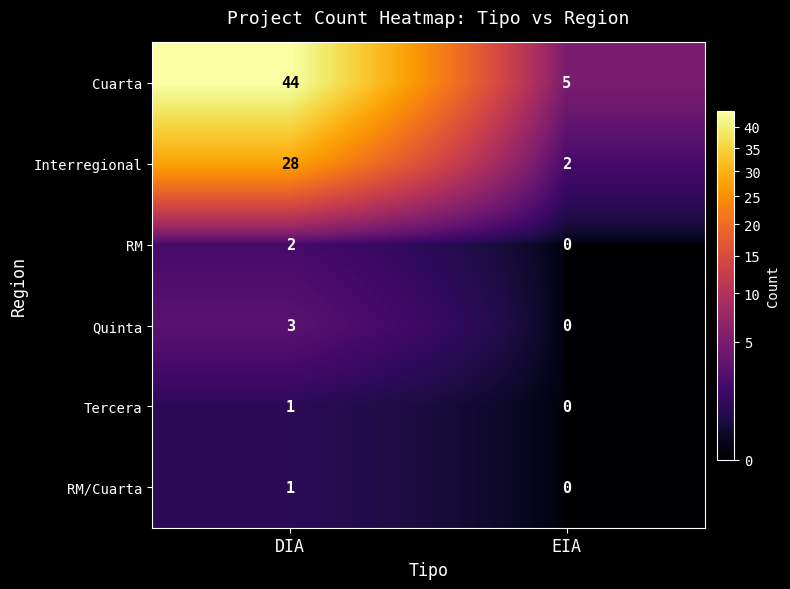

What is the difference between the Interregional values at DIA and EIA?

26